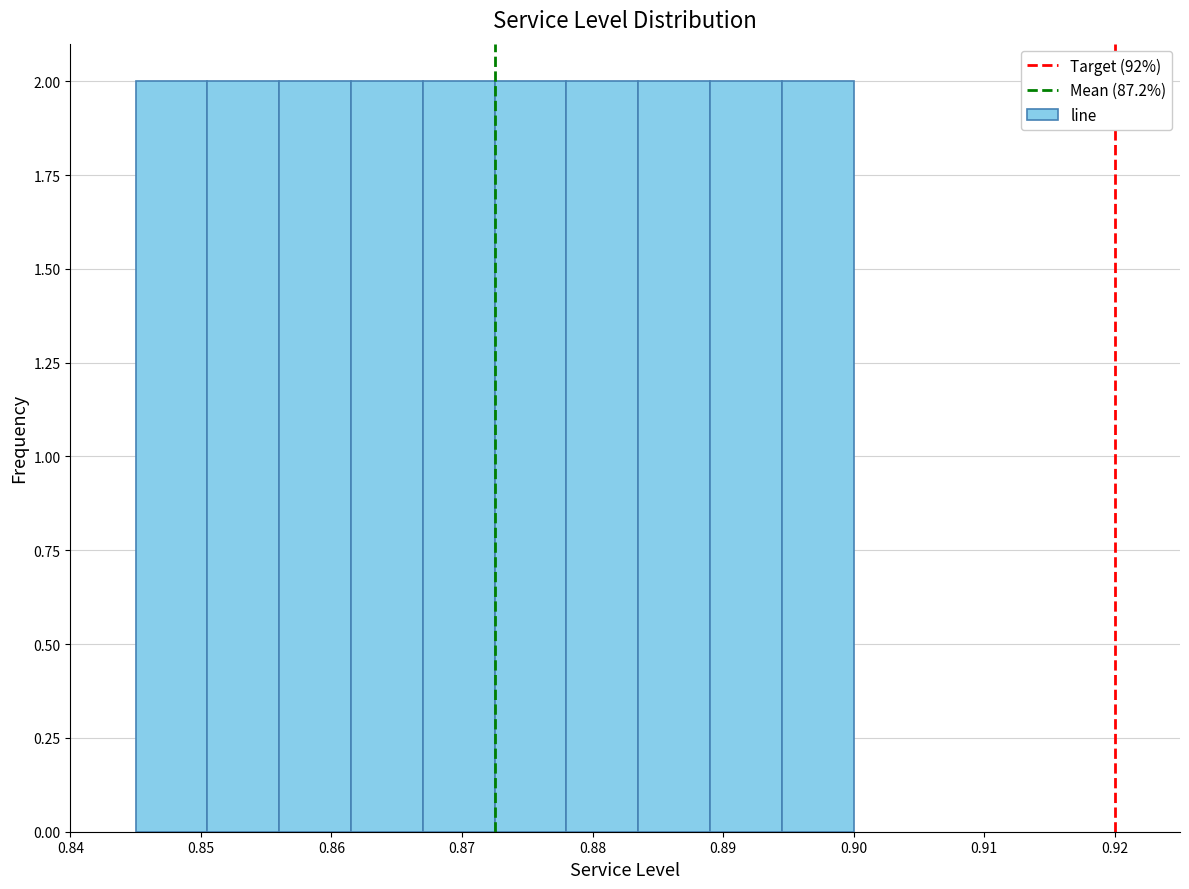

Reading left to right, list every bar in this chart as the range it spans on the x-axis followed by its height. Neither the bar edges nor the heights are printed on the chart, so give them approximately, as read against the axes.

0.845 to 0.851: 2
0.851 to 0.856: 2
0.856 to 0.862: 2
0.862 to 0.867: 2
0.867 to 0.873: 2
0.873 to 0.878: 2
0.878 to 0.884: 2
0.884 to 0.889: 2
0.889 to 0.895: 2
0.895 to 0.900: 2